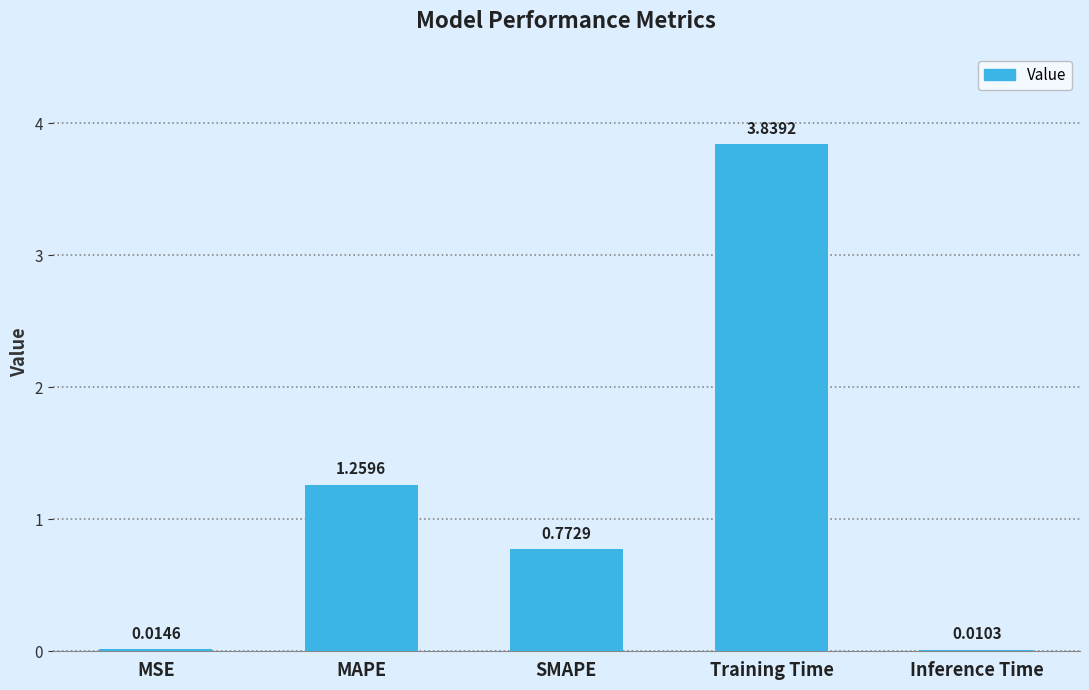

Where is the data nearest to the value 1?

SMAPE